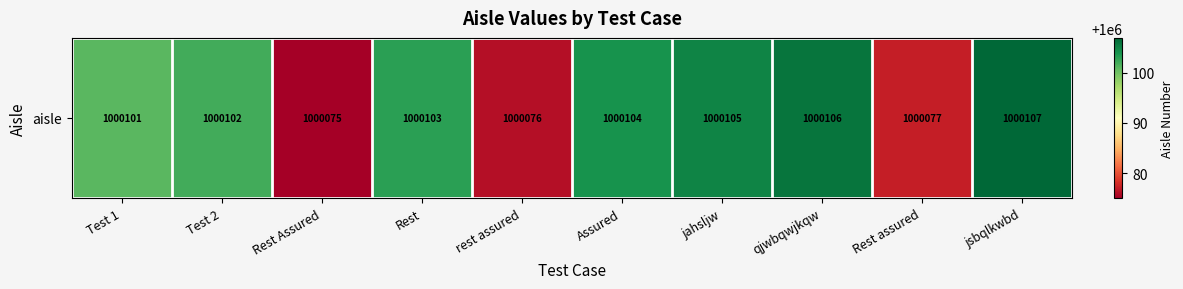

Rank the categories by value from lowest to highest.

Rest Assured, rest assured, Rest assured, Test 1, Test 2, Rest, Assured, jahsljw, qjwbqwjkqw, jsbqlkwbd